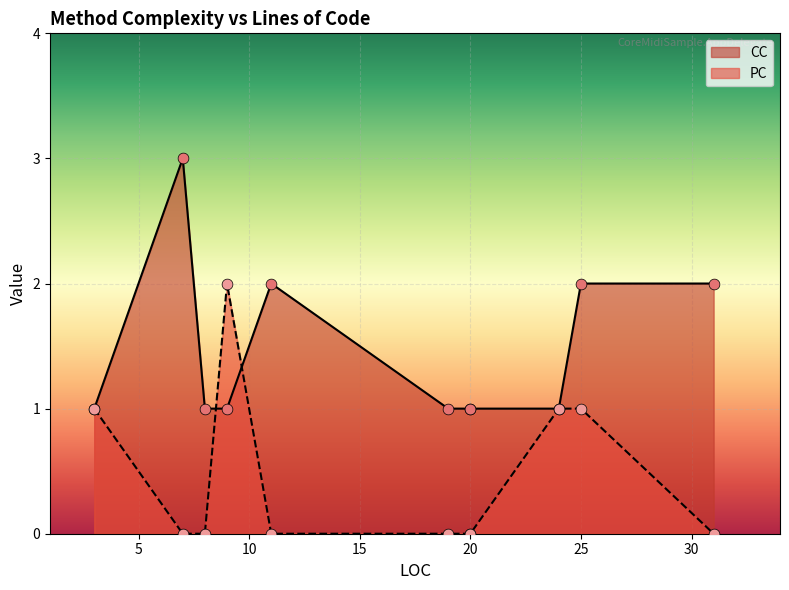

What is the total value across all series at 31?

2